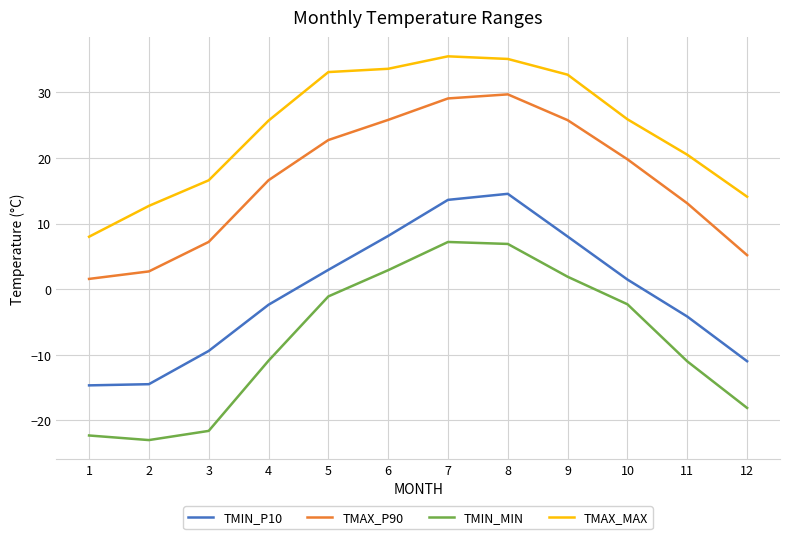

How many interior local peaks does the TMIN_P10 series have?

1